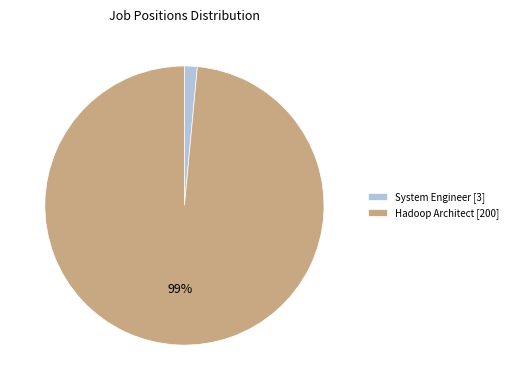

Between System Engineer [3] and Hadoop Architect [200], which is larger?

Hadoop Architect [200]